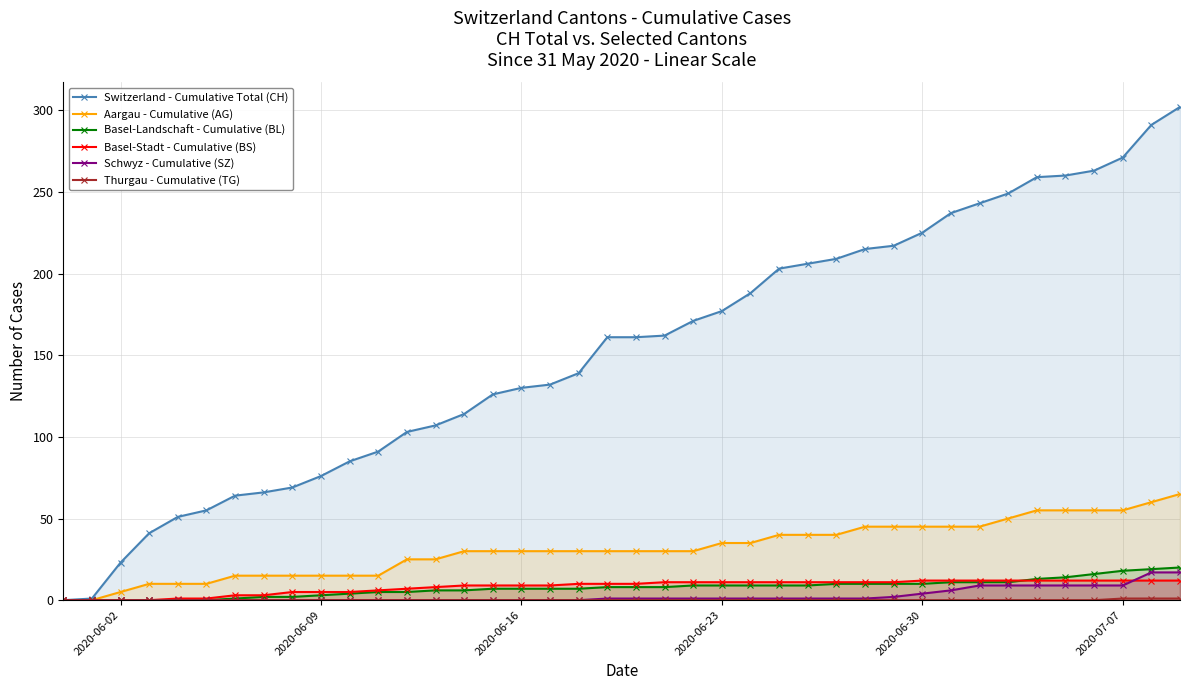

What are all the series names shown in the legend?

Switzerland - Cumulative Total (CH), Aargau - Cumulative (AG), Basel-Landschaft - Cumulative (BL), Basel-Stadt - Cumulative (BS), Schwyz - Cumulative (SZ), Thurgau - Cumulative (TG)